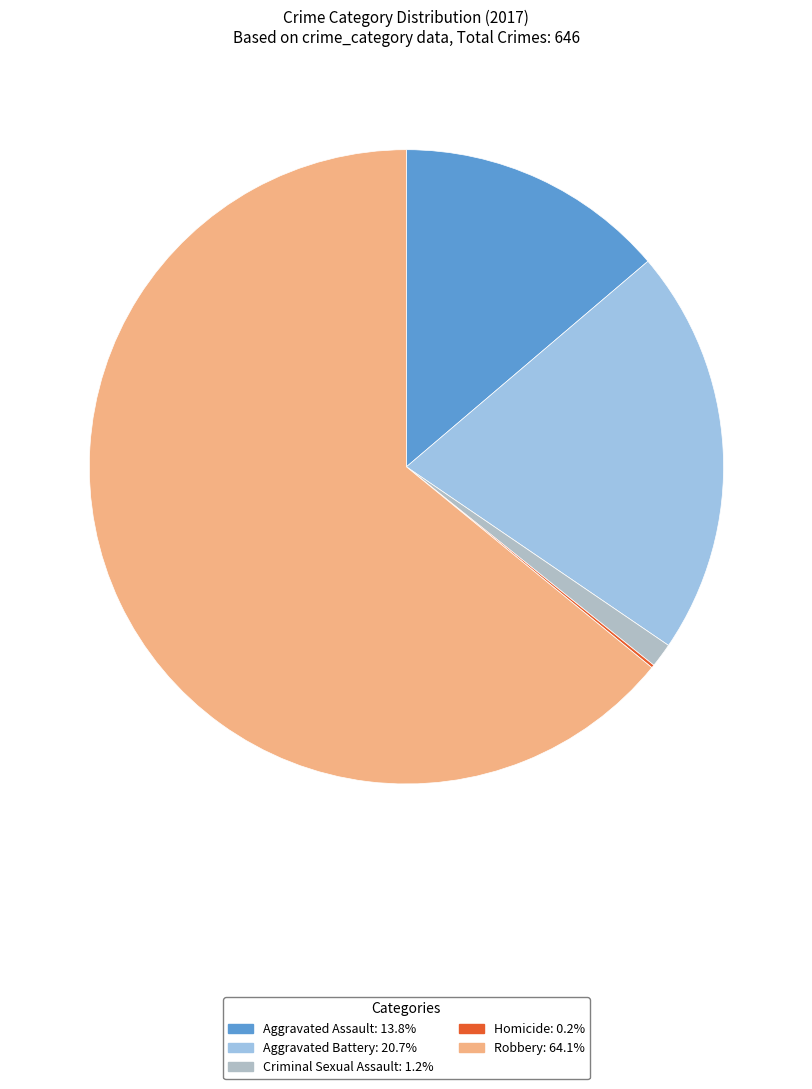

Which has a higher value, Aggravated Assault or Aggravated Battery?

Aggravated Battery